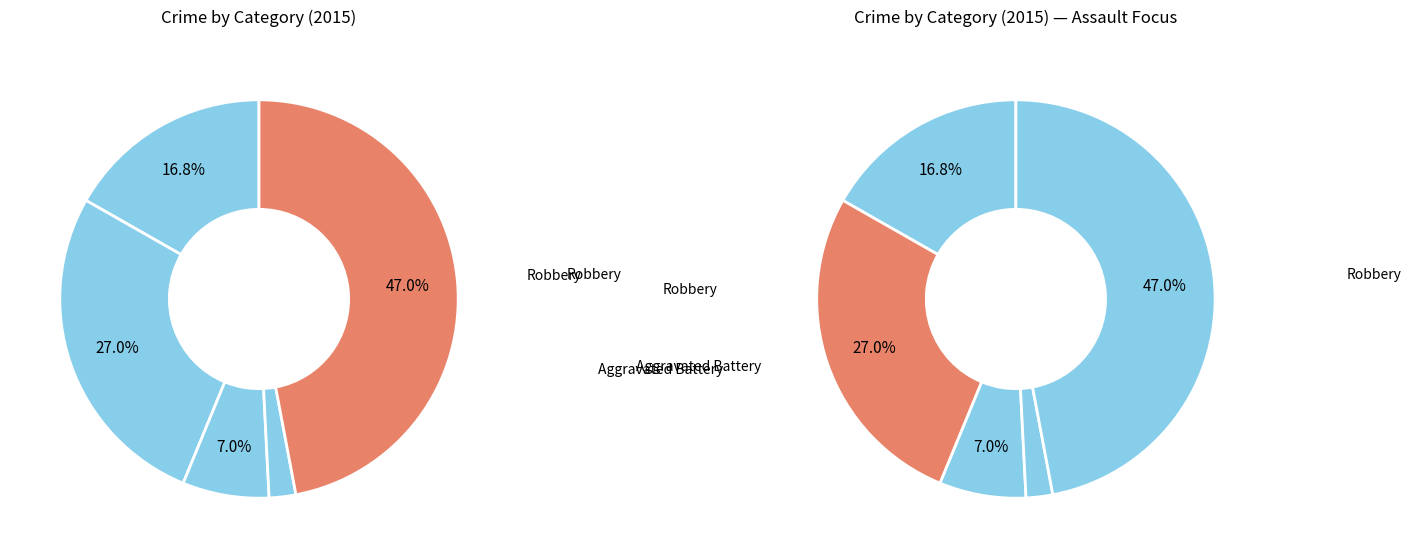

The Aggravated Battery slice represents 27% of the pie. True or false?

True